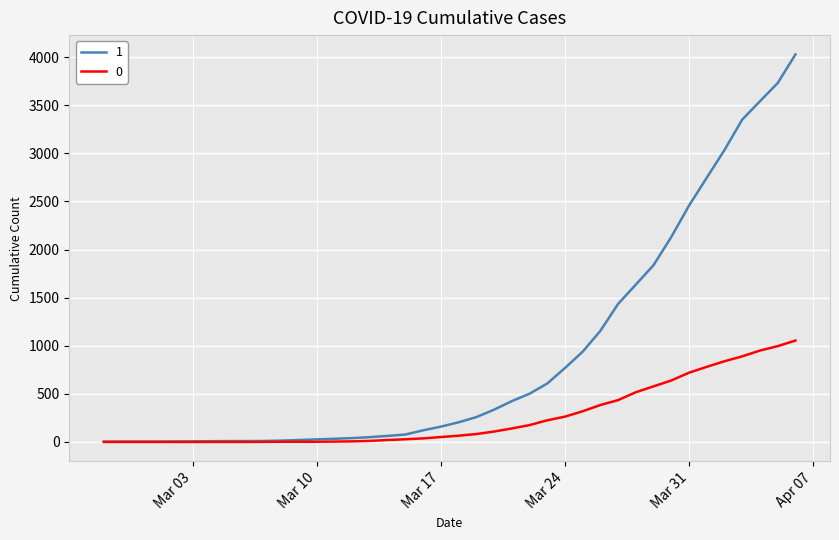

Rank the series by their average value, from highest to lowest.

1, 0